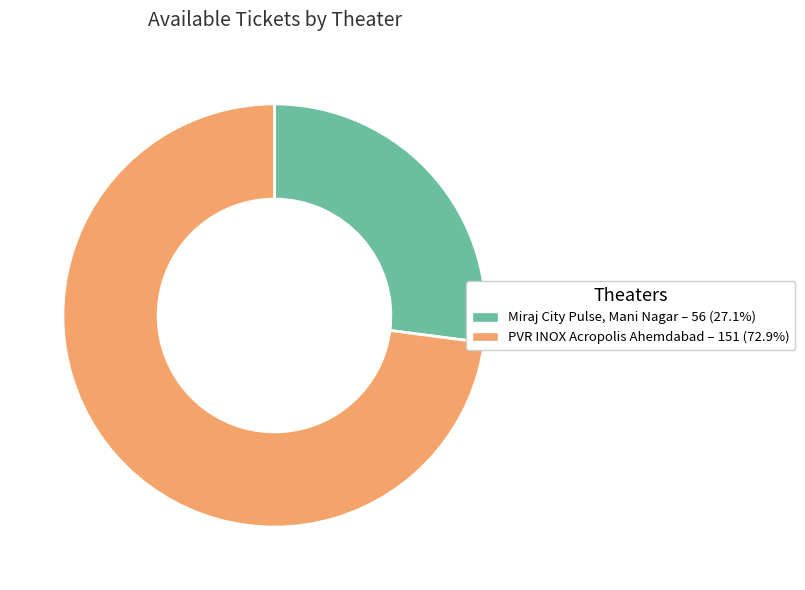

Is there a majority slice in this chart?

Yes